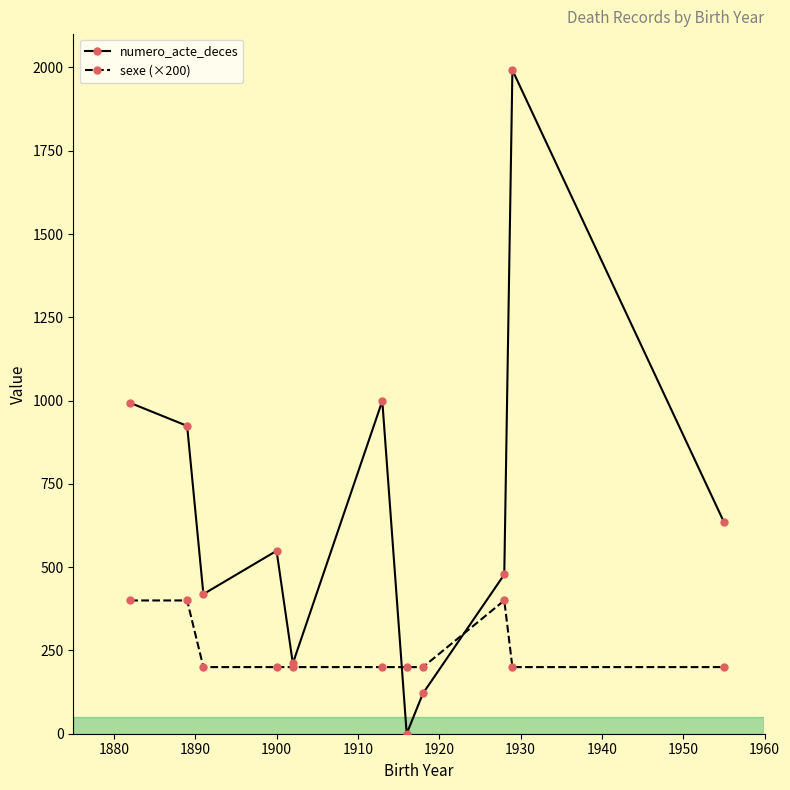

True or false: numero_acte_deces has more than 0 interior local peaks.

True